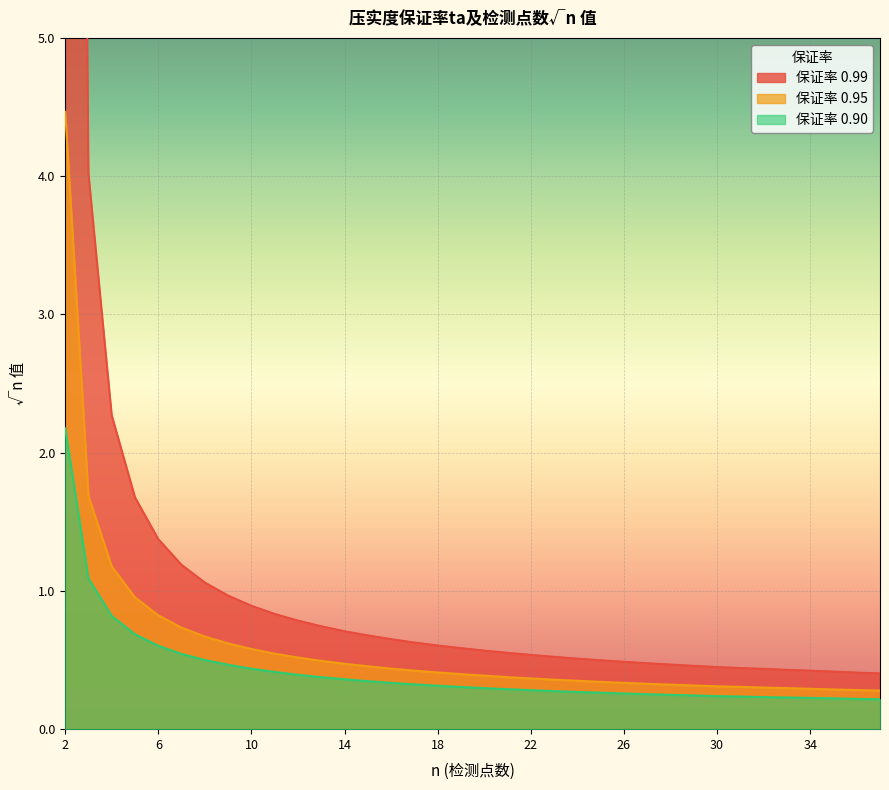

List the series in order of their peak value, lowest first.

0.90, 0.95, 0.99